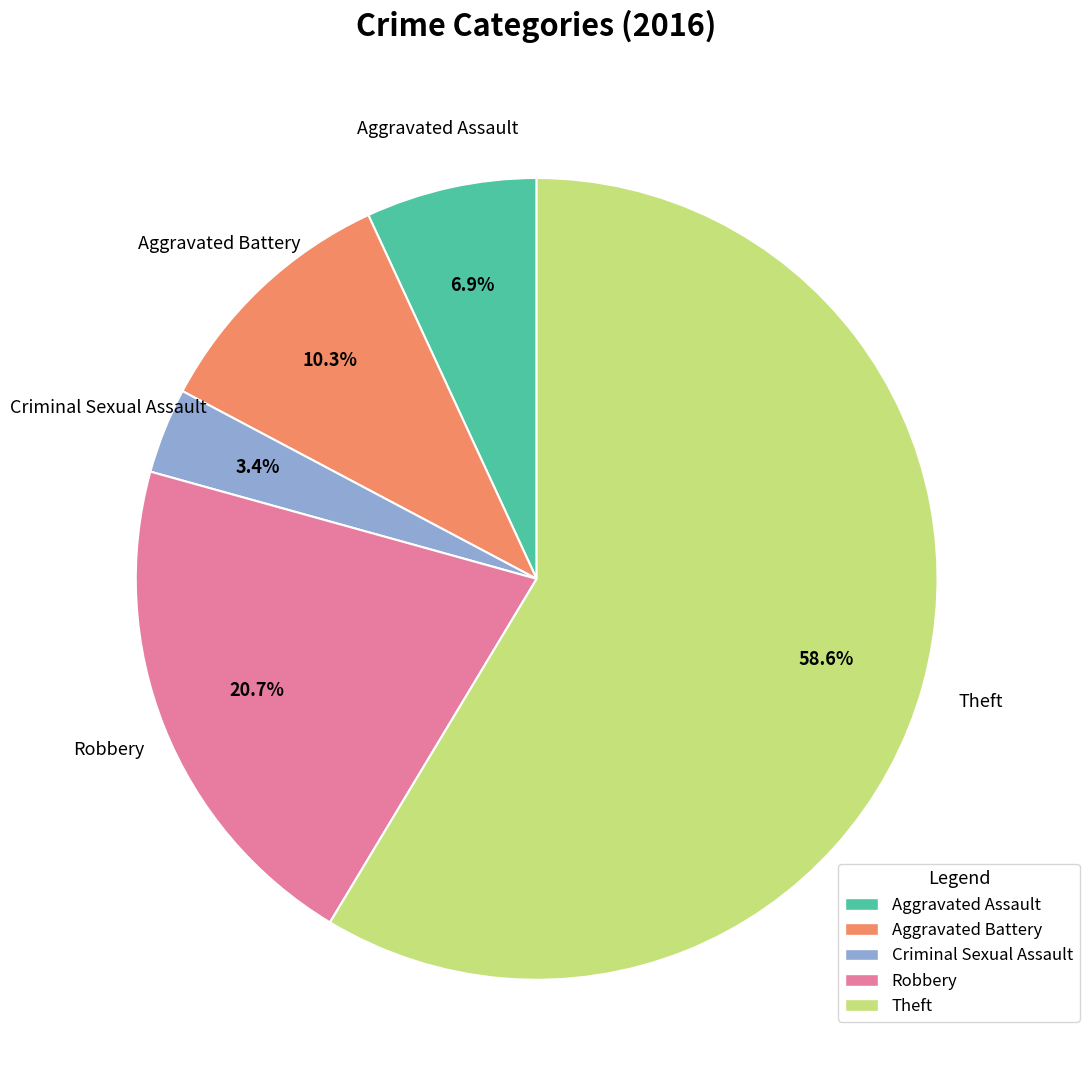

To the nearest percent, what is the average slice percentage?

20%